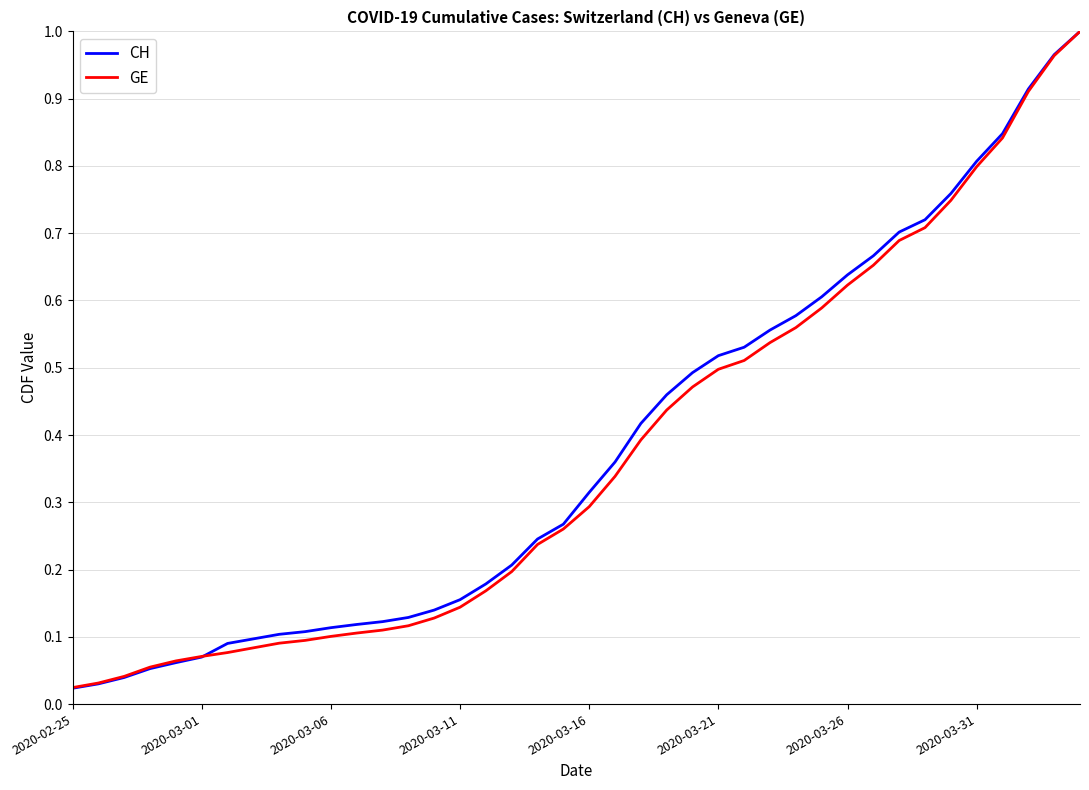

Which series has the widest spread of values?

CH